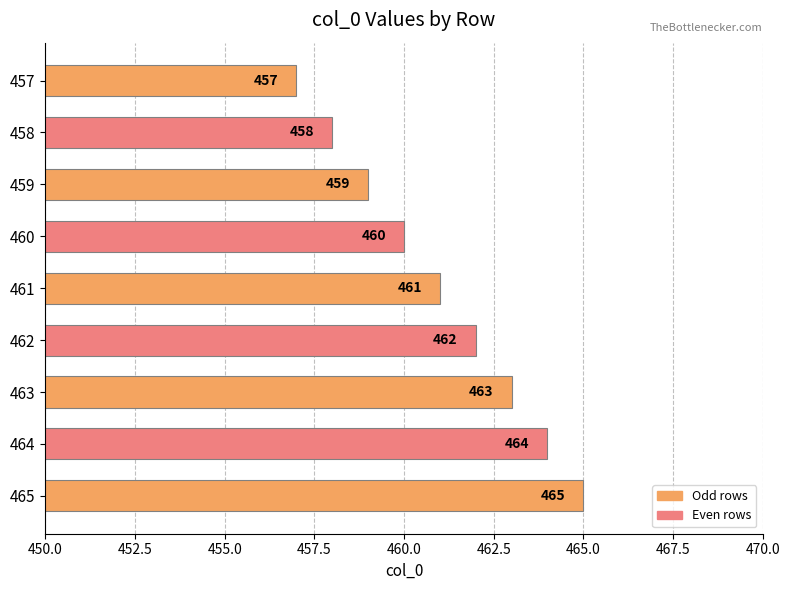

How many series are shown in this chart?

1